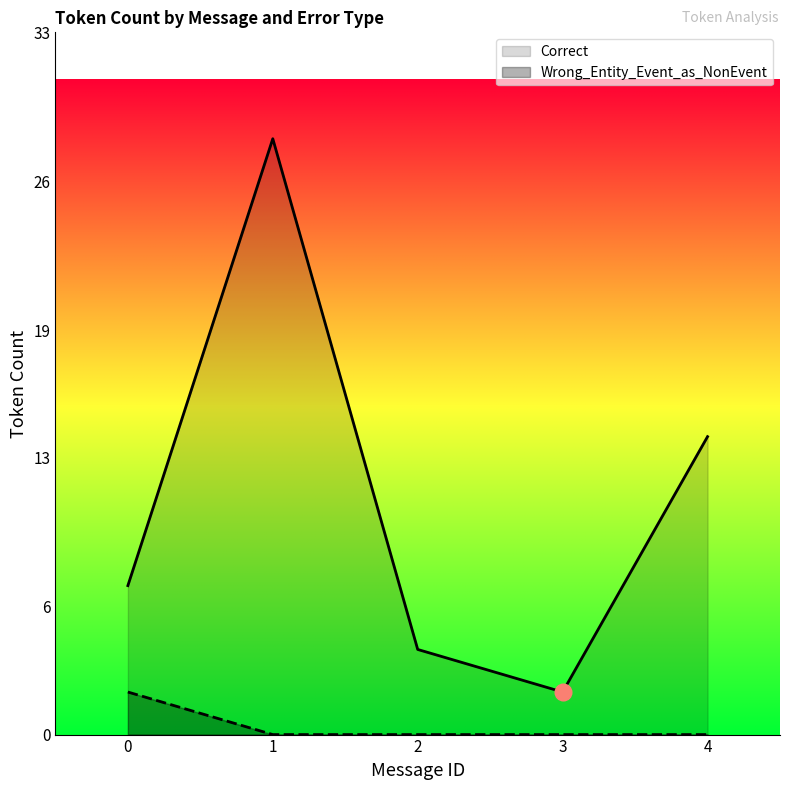

Reading left to right, transcribe all the data shown in this chart.

Correct: 0=7	1=28	2=4	3=2	4=14
Wrong_Entity_Event_as_NonEvent: 0=2	1=0	2=0	3=0	4=0